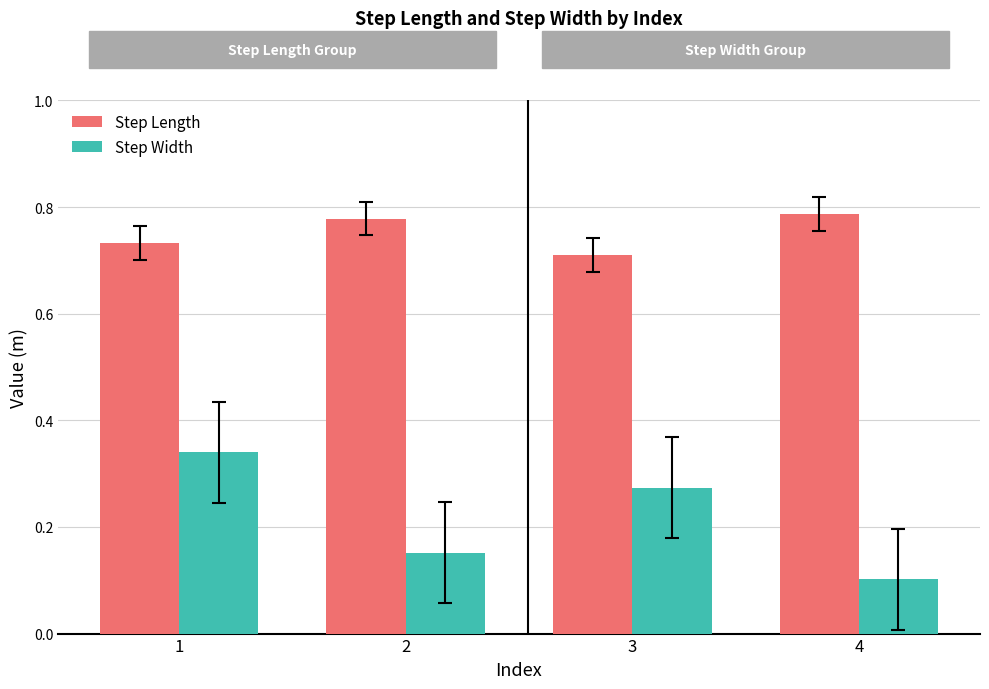

At how many categories does at least one series exceed 0?

4